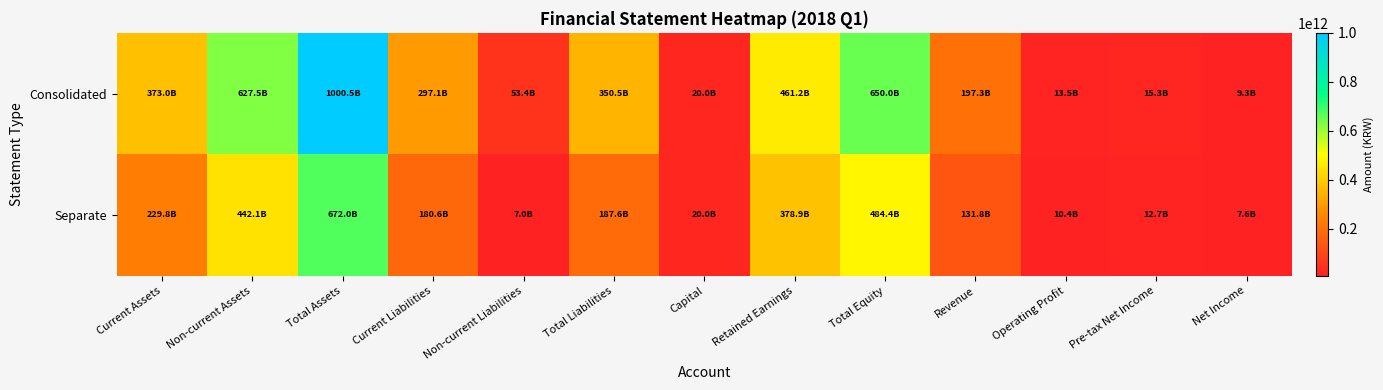

Count the number of data series in this chart.

2